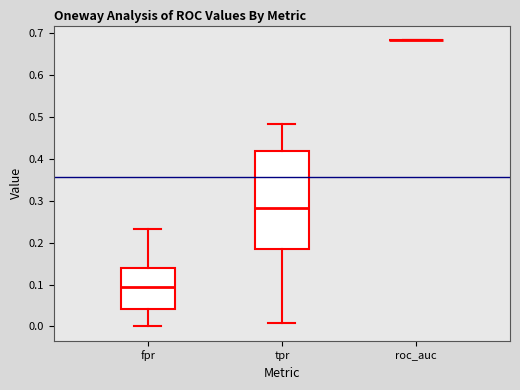

Which box is the tallest, from its lower edge to its upper edge?

tpr